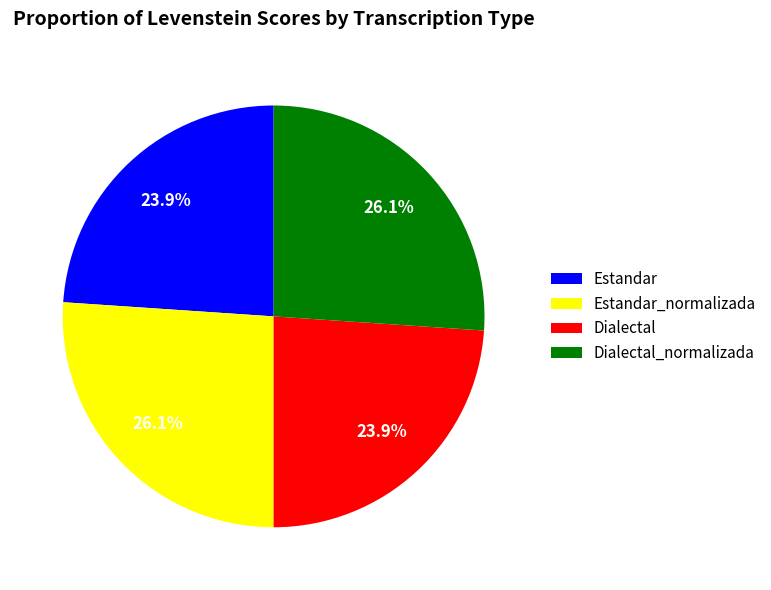

What percentage is the Dialectal_normalizada slice, to the nearest percent?

26%